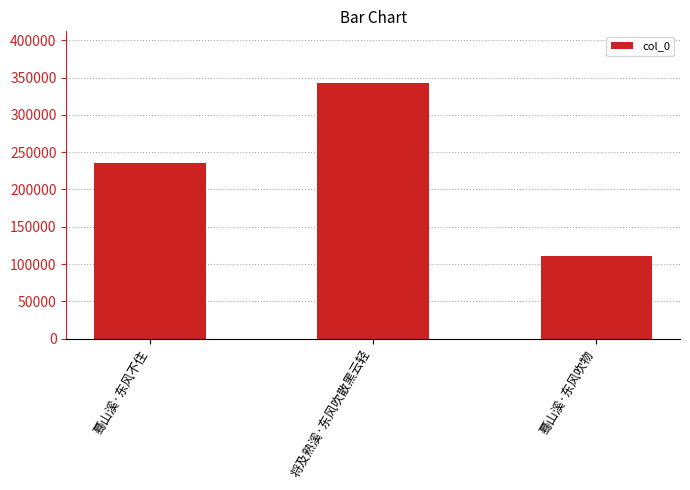

Which label corresponds to the smallest value in the chart?

蓦山溪·东风吹物